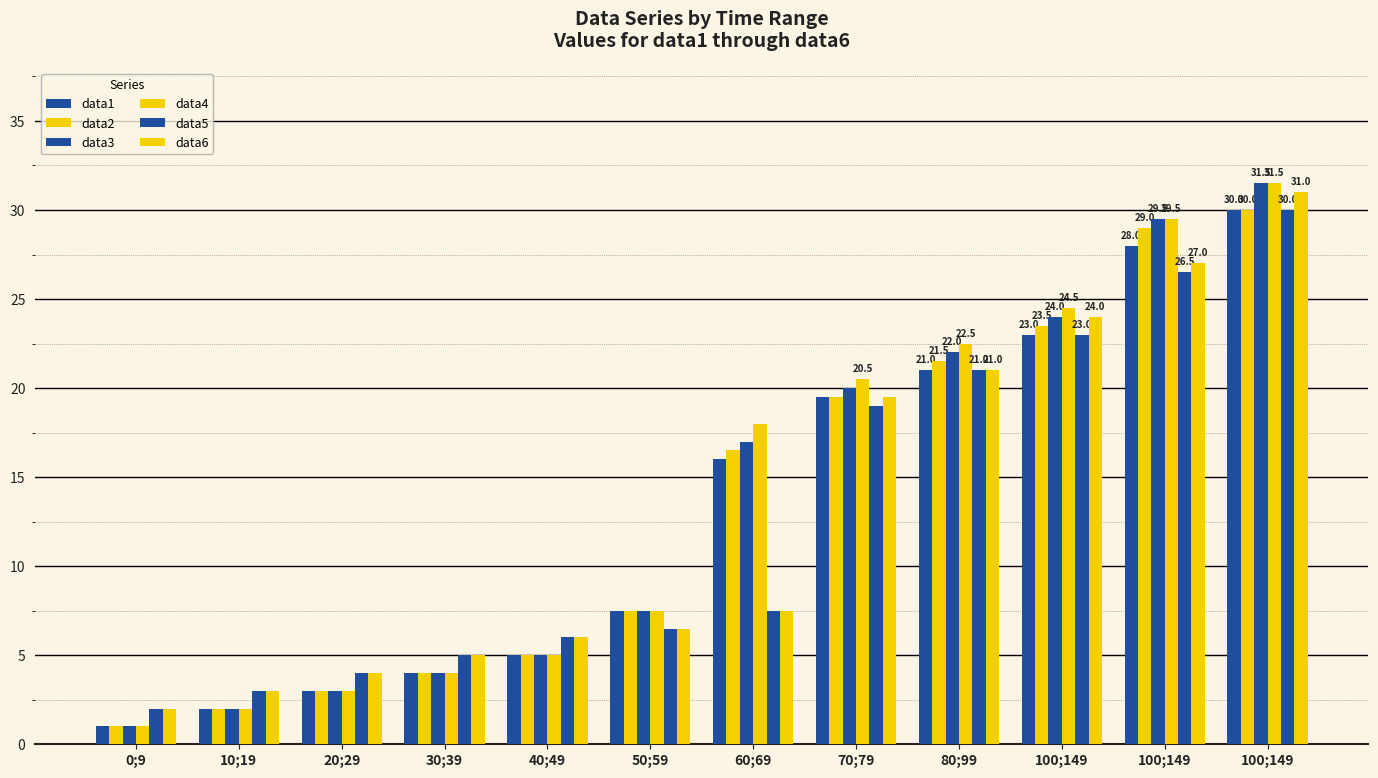

How many data points in data2 are above 16?

6